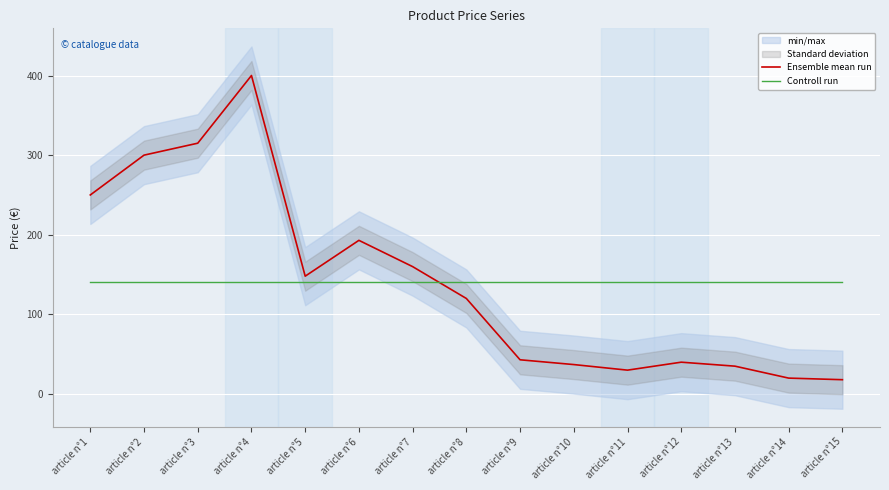

What is the value of the Ensemble mean run point at the 2nd from the left?

300.0